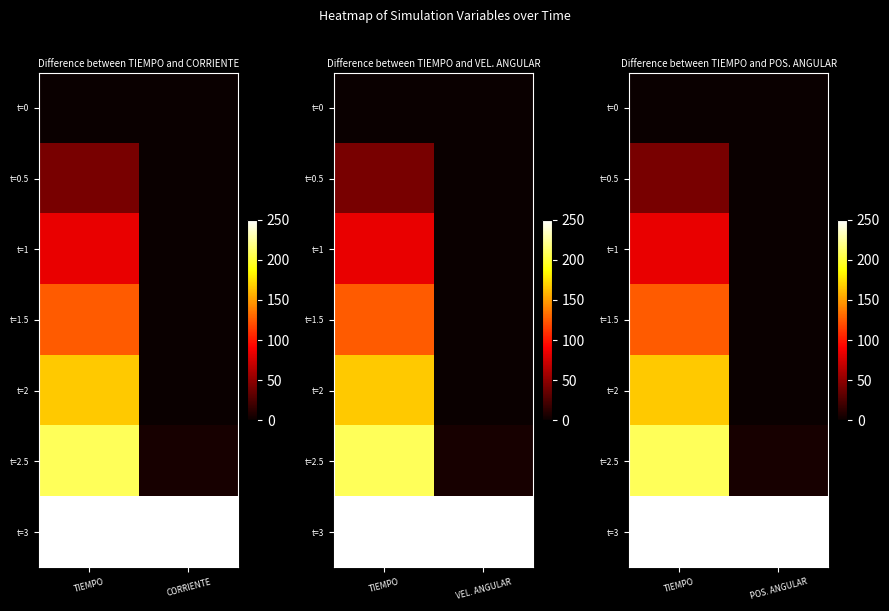

Is the value of t=3 at POS. ANGULAR greater than the value of t=1 at TIEMPO?

Yes